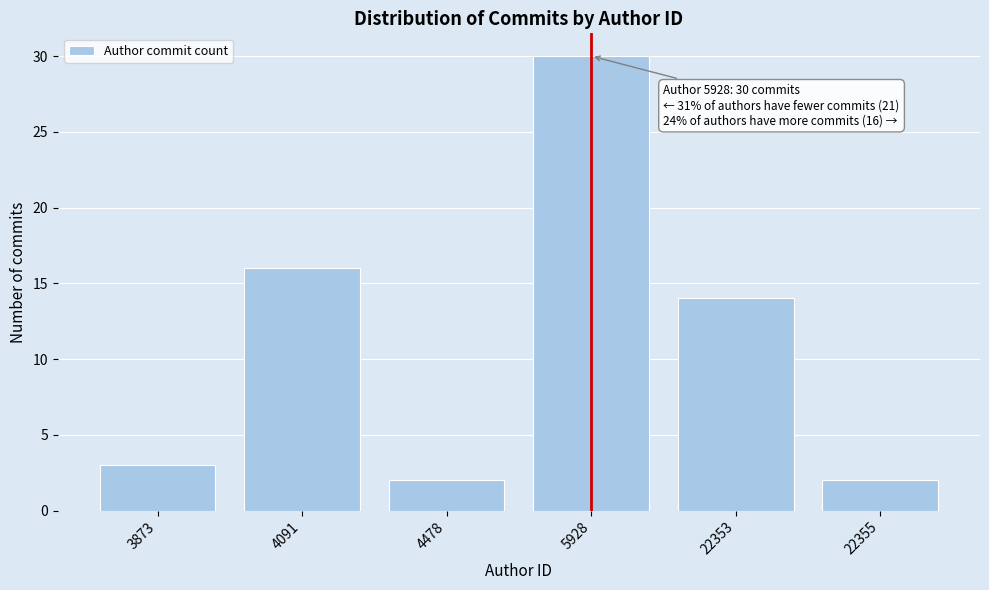

Reading right to left, transcribe all the data shown in this chart.

2	14	30	2	16	3